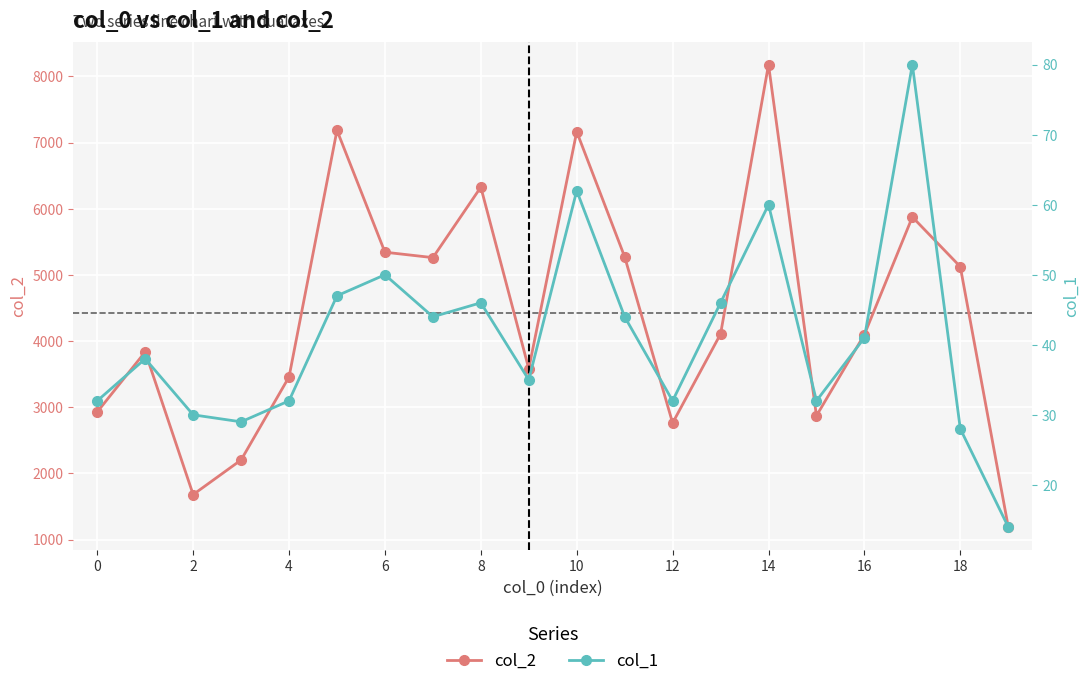

How many lines are shown in the chart?

2